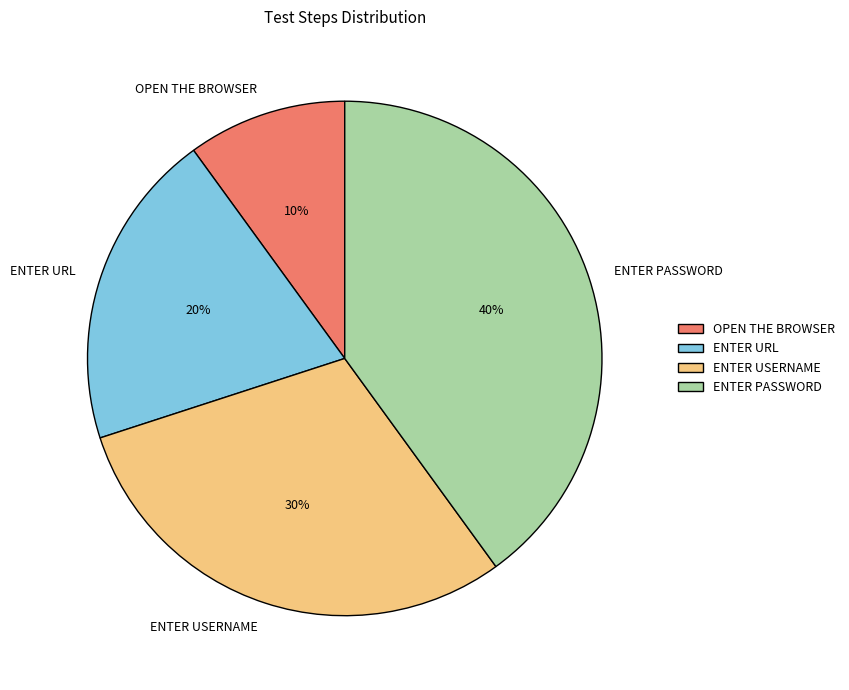

Which category has the smallest portion of the pie?

OPEN THE BROWSER